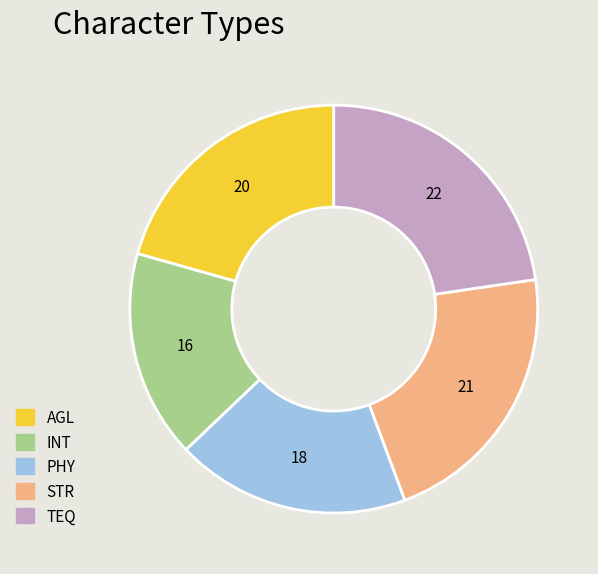

Does STR represent more than half of the total?

No